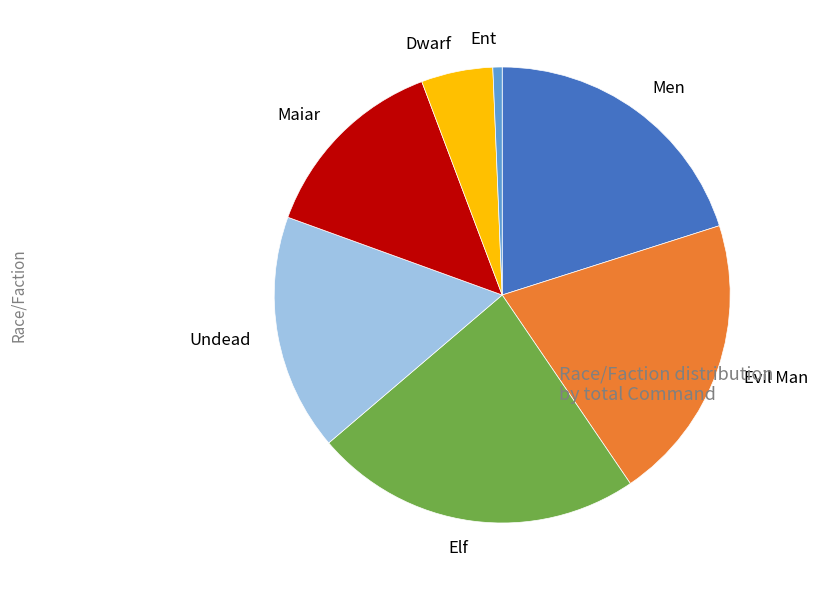

What is the largest slice in the pie chart?

Elf